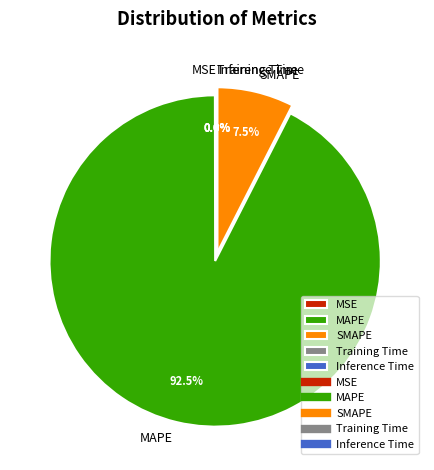

Which slice is the largest?

MAPE